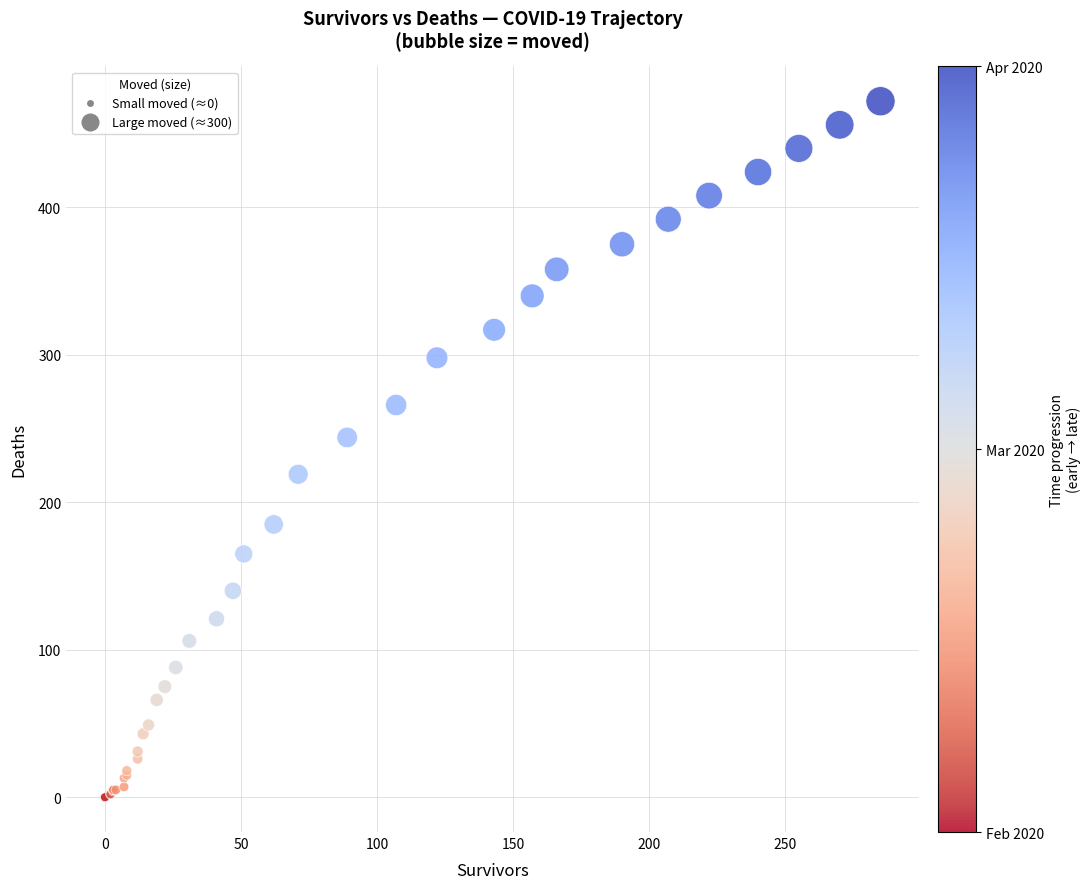

What Y value in the scatter plot is closest to 236?

244